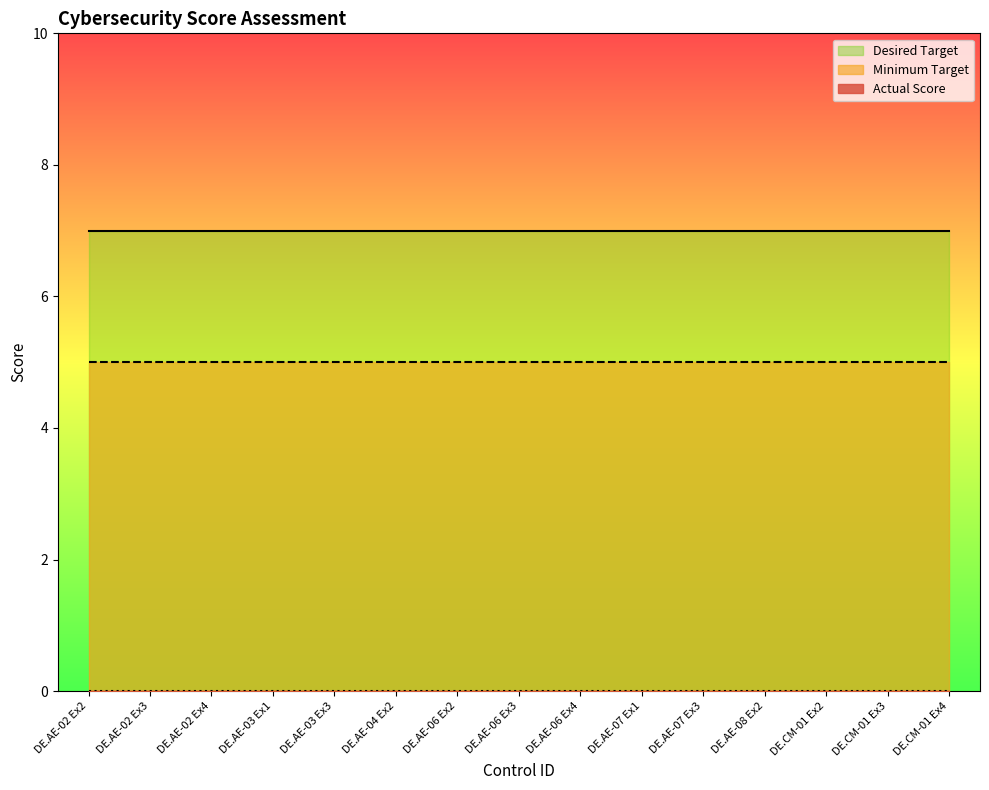

What is the label of the 12th point from the left?

DE.AE-08 Ex2